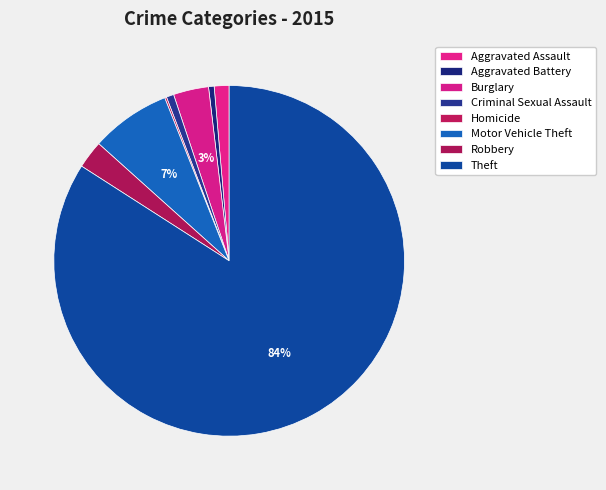

To the nearest percent, what is the difference between the largest and smallest slice percentages?

84%